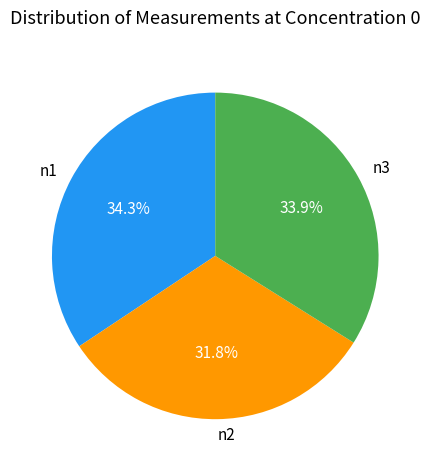

To the nearest percent, what is the difference between the n3 and n2 slice percentages?

2%